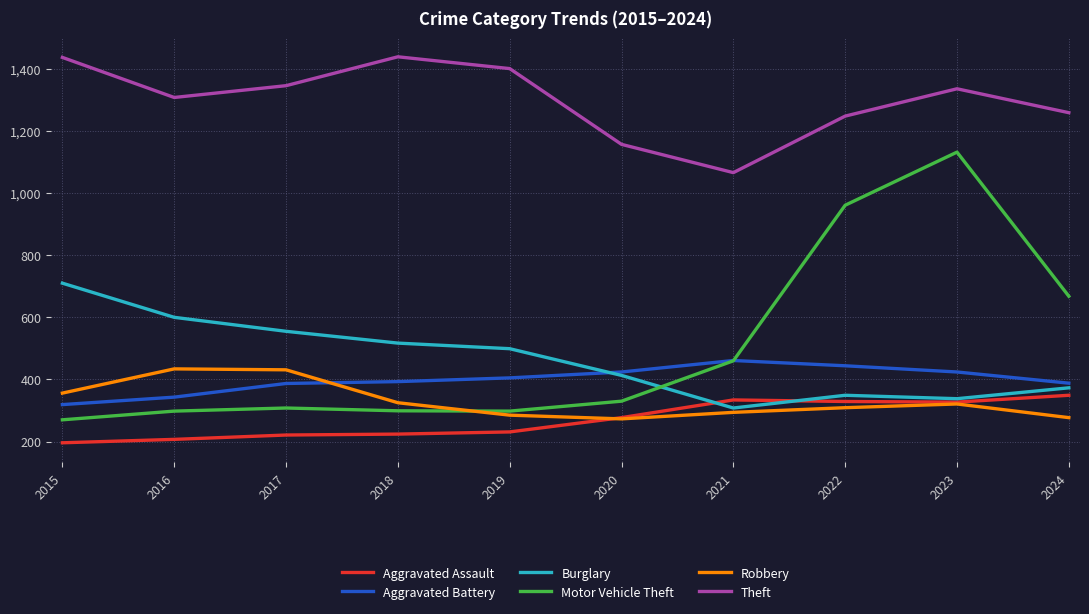

Which series ends up on top after the final intersection of Robbery and Aggravated Battery?

Aggravated Battery